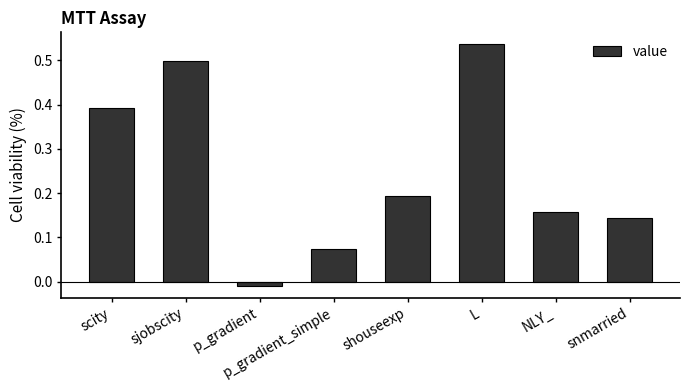

What position from the left is L?

6